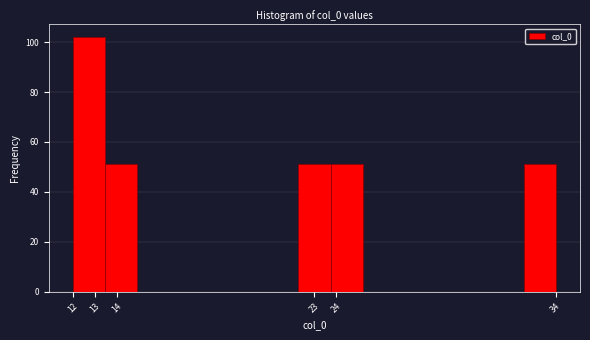

Reading left to right, transcribe this chart: for each bar, give the range it covers on the x-axis and its height. Neither the bar edges nor the heights are printed on the chart, so give them approximately, as read against the axes.

12.0 to 13.5: 102
13.5 to 14.9: 52
14.9 to 16.4: 0
16.4 to 17.9: 0
17.9 to 19.3: 0
19.3 to 20.8: 0
20.8 to 22.3: 0
22.3 to 23.7: 52
23.7 to 25.2: 52
25.2 to 26.7: 0
26.7 to 28.1: 0
28.1 to 29.6: 0
29.6 to 31.1: 0
31.1 to 32.5: 0
32.5 to 34.0: 52